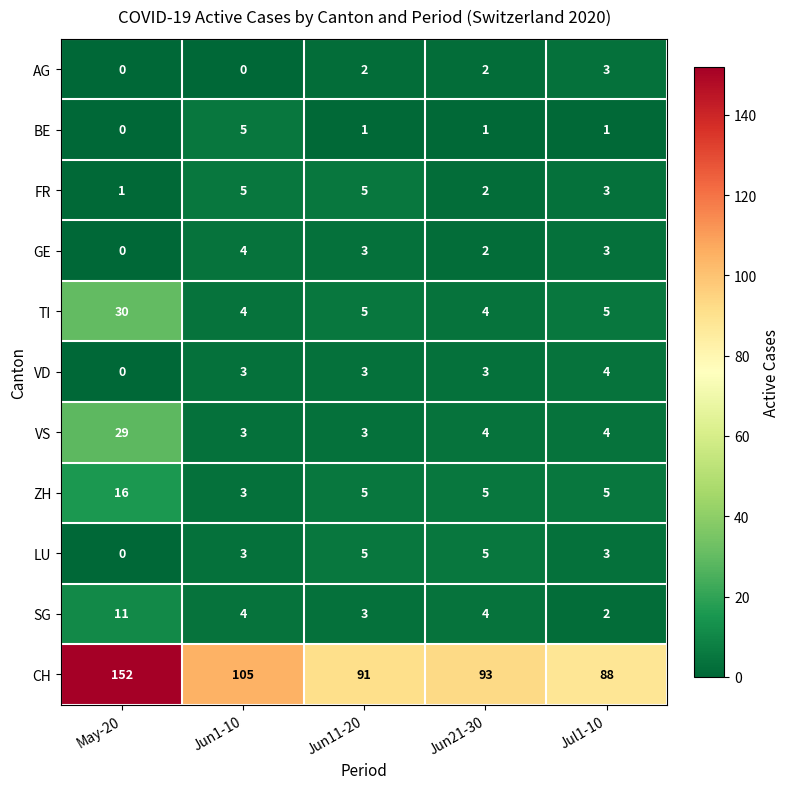

Read the VS value at Jun1-10, to the nearest 5.

5